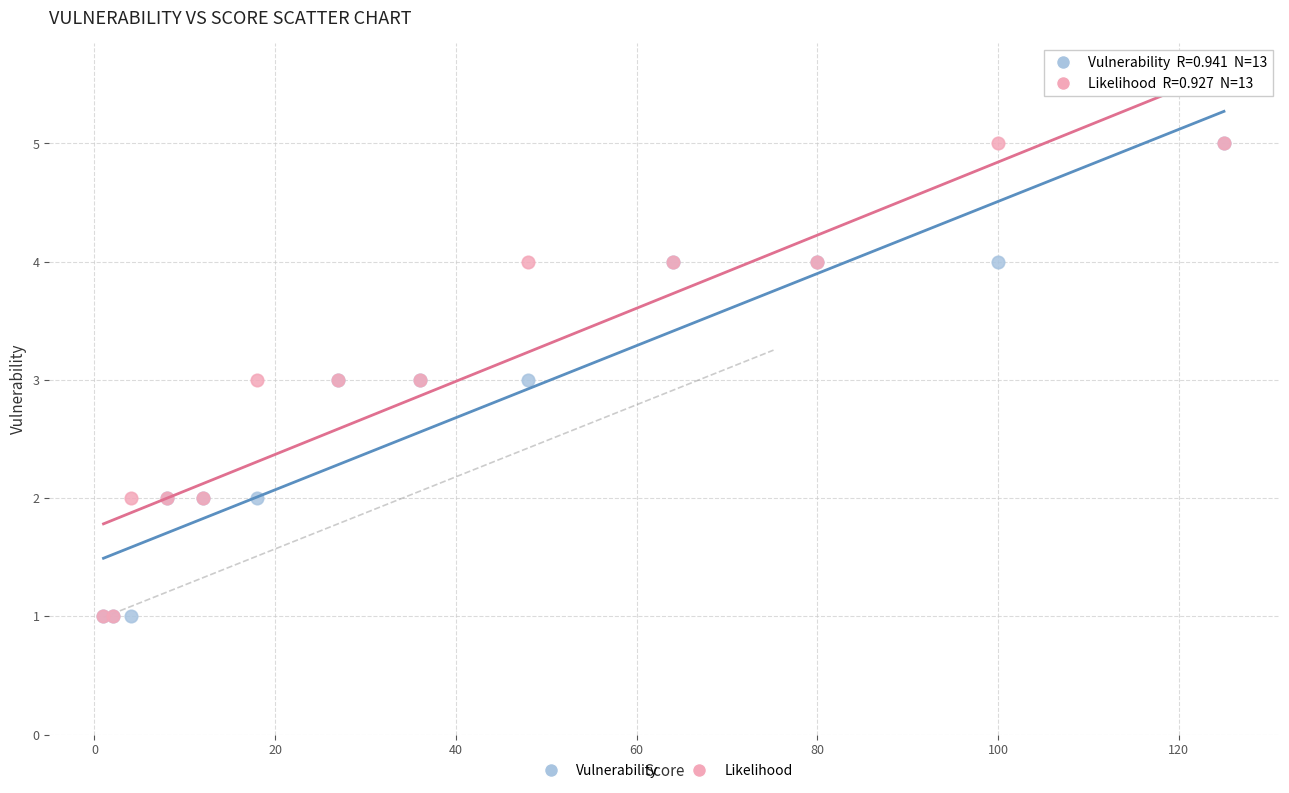

What are all the series names shown in the legend?

Vulnerability, Likelihood